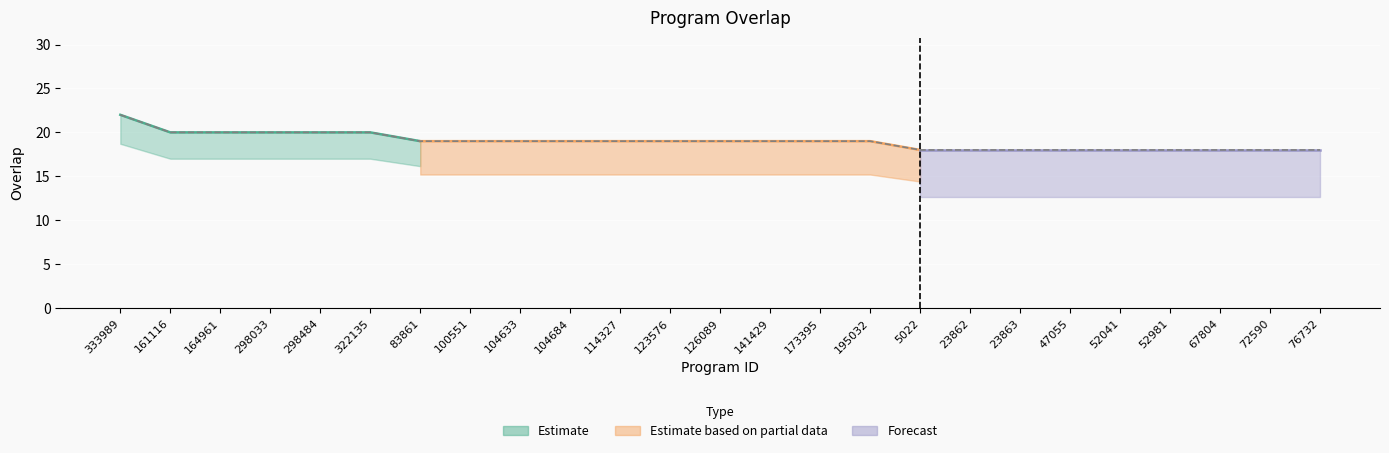

Count the values in the range 18 to 19.

19